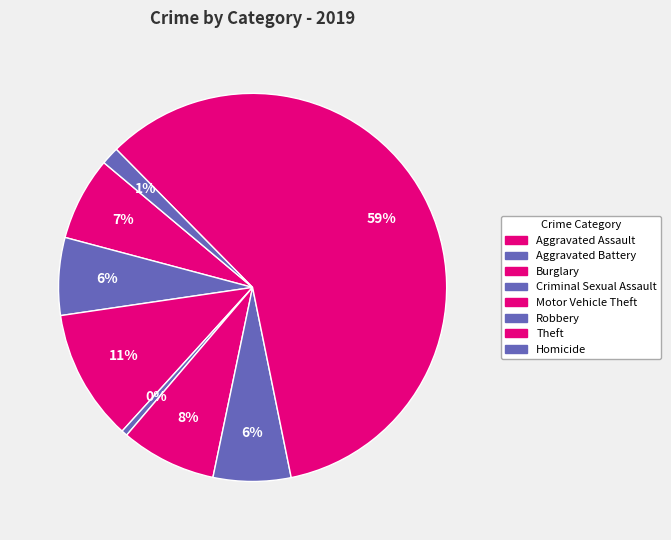

How many slices are in this pie chart?

8